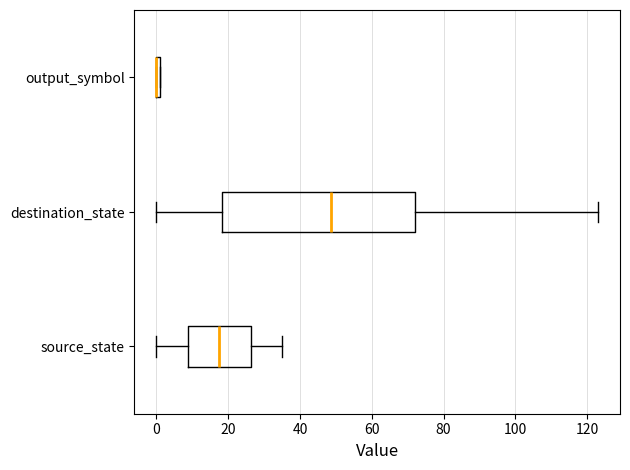

Which box is the widest, from its left edge to its right edge?

destination_state